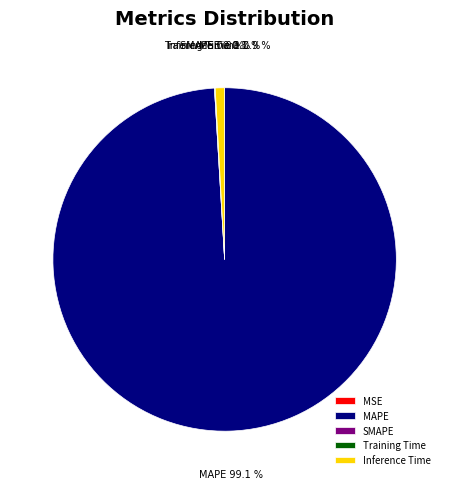

What is the majority slice?

MAPE